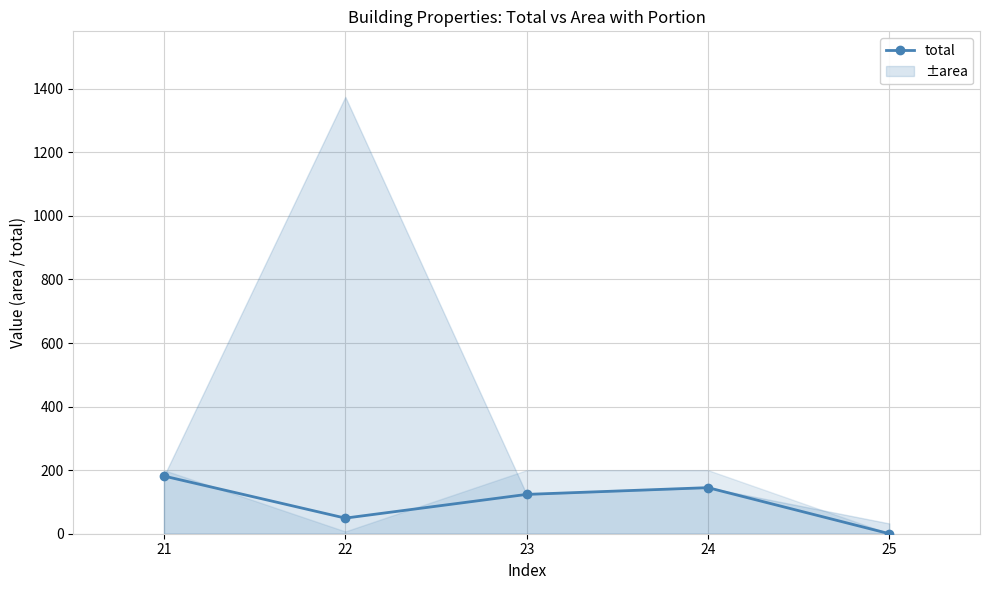

How many data points are above 123?

3